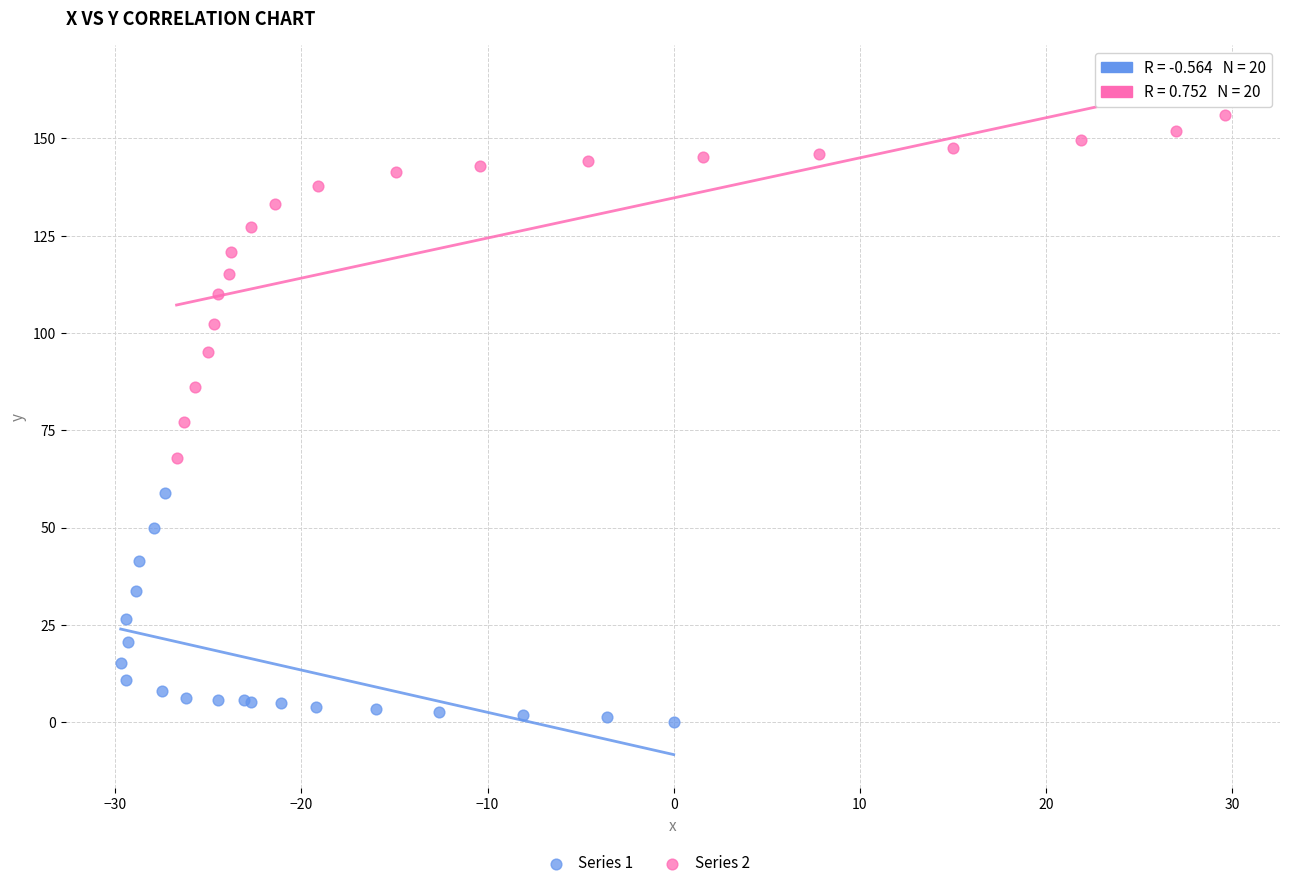

Which series reaches the maximum Y coordinate?

Series 2